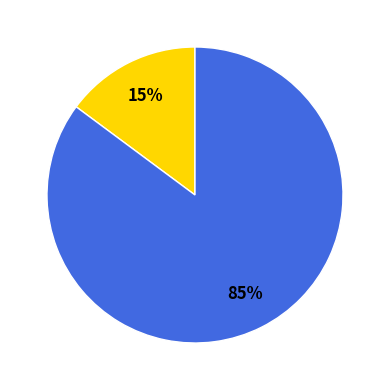

Does any single category account for the majority?

Yes